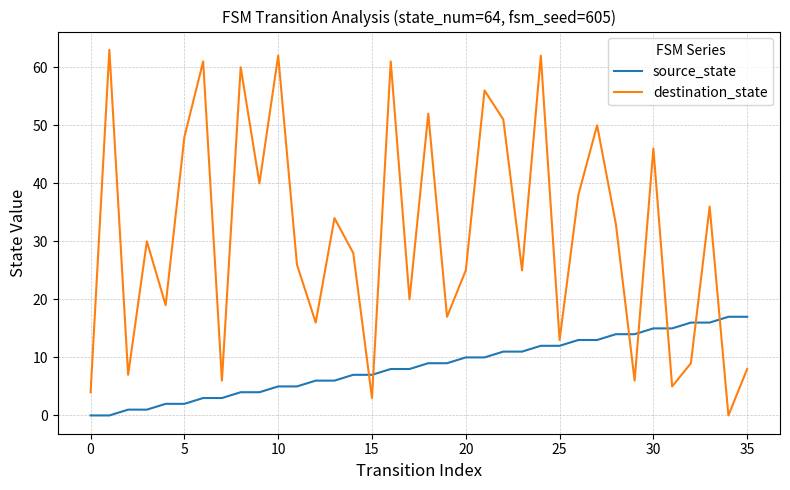

What is the highest value of the source_state series?

17